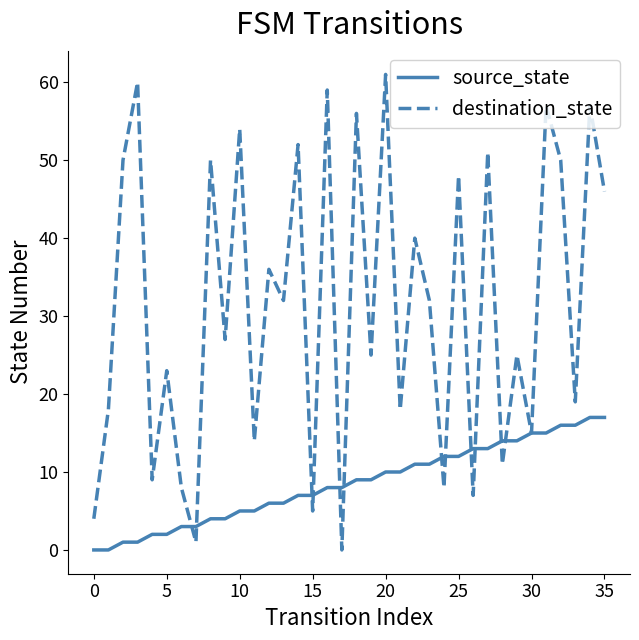

What is the difference between the maximum and minimum values in the source_state series?

17